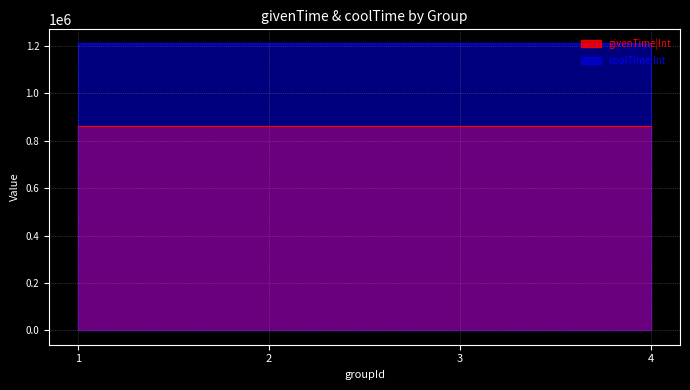

True or false: coolTime|Int and givenTime|Int cross at least once.

False